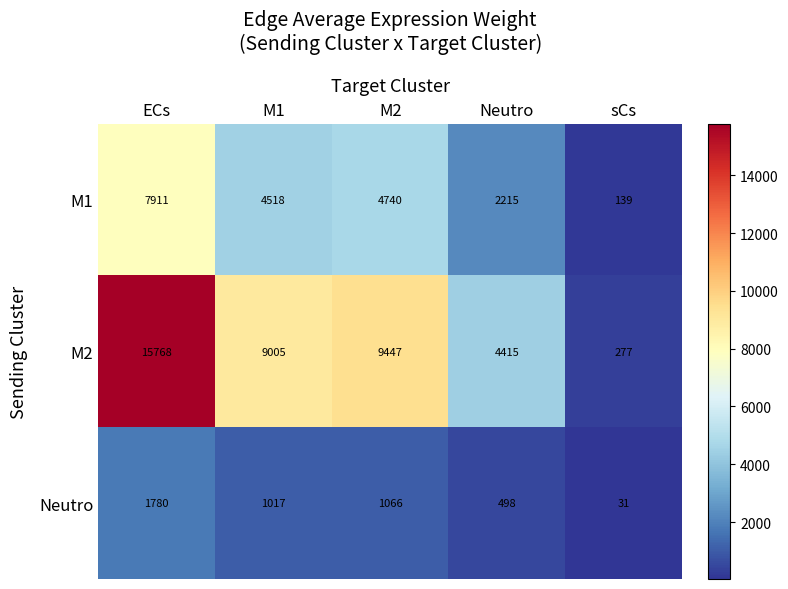

Rank the series by their maximum value, from lowest to highest.

Neutro, M1, M2